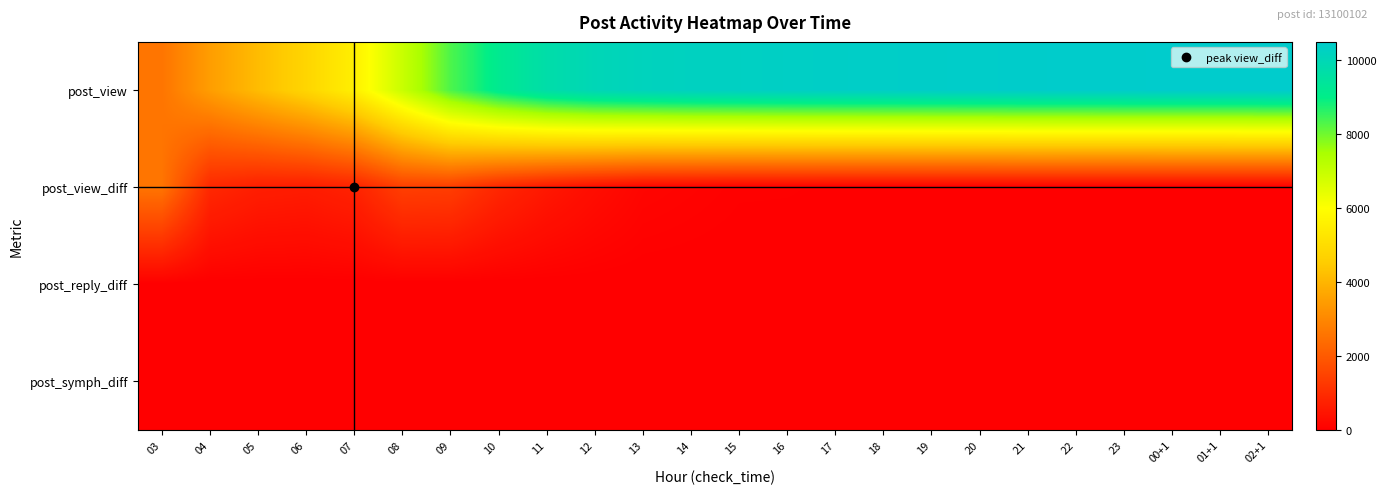

Reading right to left, list all the values displayed in this chart.

post_view: 02+1=10486	01+1=10477	00+1=10471	23=10461	22=10453	21=10440	20=10415	19=10399	18=10377	17=10358	16=10326	15=10280	14=10231	13=10141	12=10010	11=9706	10=9171	09=8308	08=6948	07=5555	06=4778	05=4150	04=3476	03=2581
post_view_diff: 02+1=9	01+1=6	00+1=10	23=8	22=13	21=25	20=16	19=22	18=19	17=32	16=46	15=49	14=90	13=131	12=304	11=535	10=863	09=1360	08=1393	07=777	06=628	05=674	04=895	03=2581
post_reply_diff: 02+1=0	01+1=0	00+1=0	23=0	22=0	21=0	20=0	19=0	18=0	17=0	16=0	15=0	14=0	13=0	12=0	11=0	10=0	09=0	08=0	07=1	06=0	05=0	04=1	03=9
post_symph_diff: 02+1=0	01+1=0	00+1=0	23=0	22=0	21=0	20=0	19=0	18=0	17=0	16=0	15=0	14=0	13=0	12=0	11=0	10=0	09=0	08=0	07=1	06=0	05=0	04=0	03=2